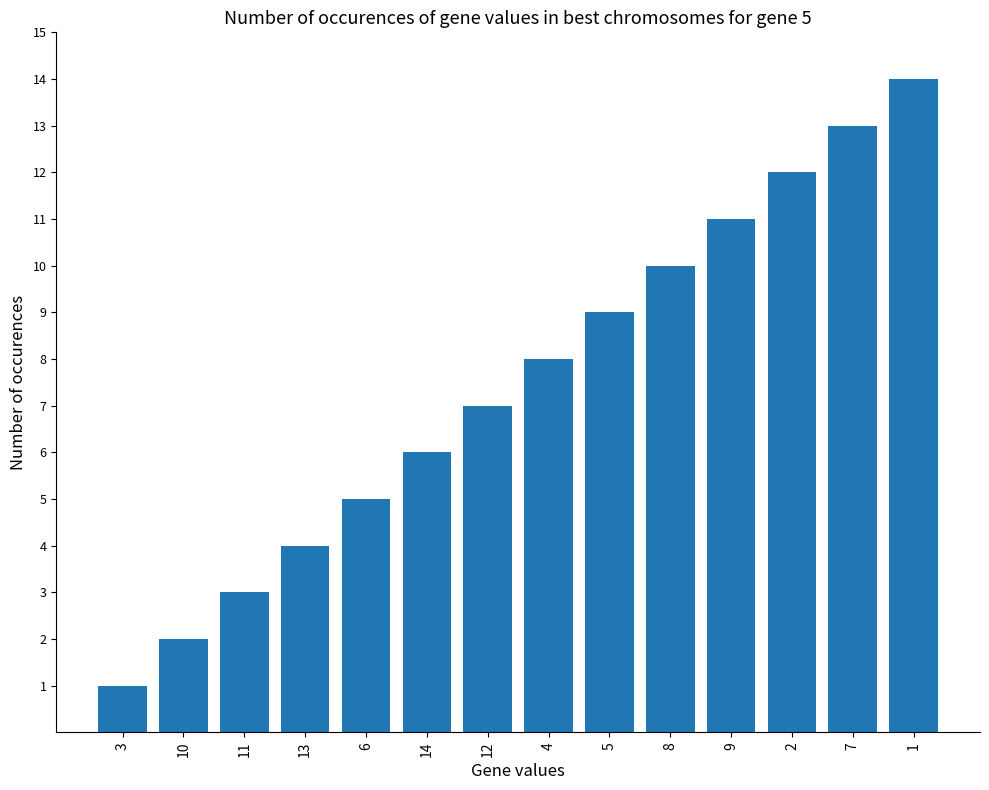

Reading left to right, transcribe all the data shown in this chart.

1	2	3	4	5	6	7	8	9	10	11	12	13	14